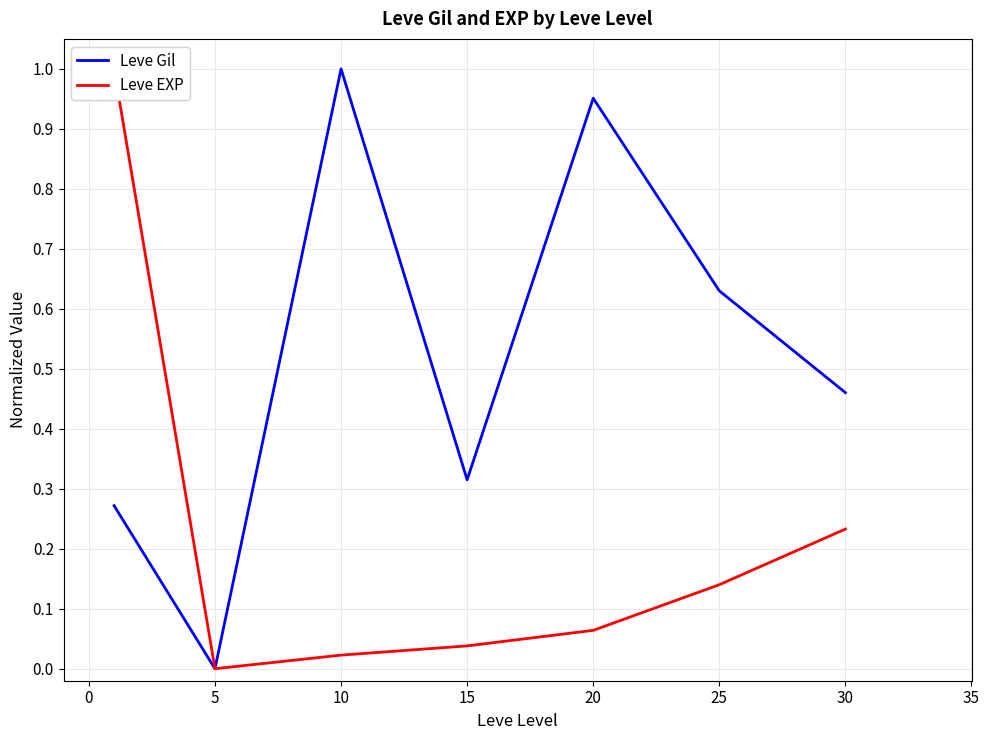

How many values in the Leve Gil series exceed 0?

6